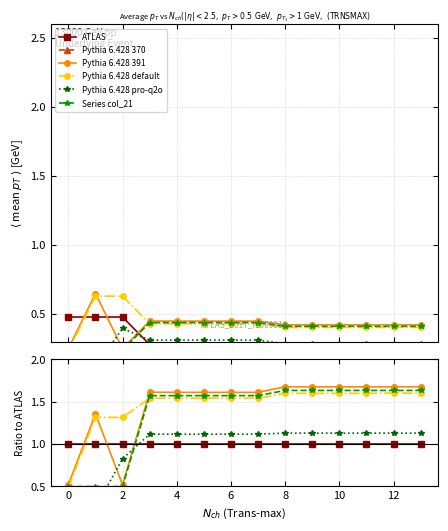

Which series has the widest spread of values?

Pythia 6.428 391